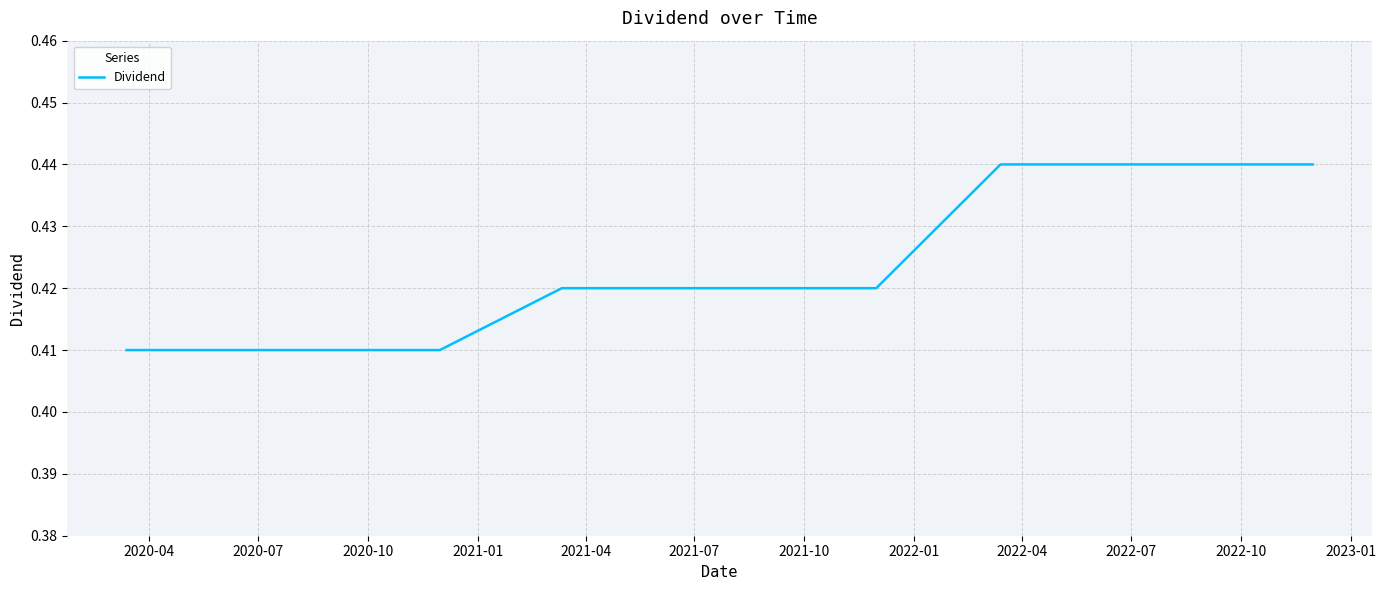

At which label is the value closest to 0?

2020-04